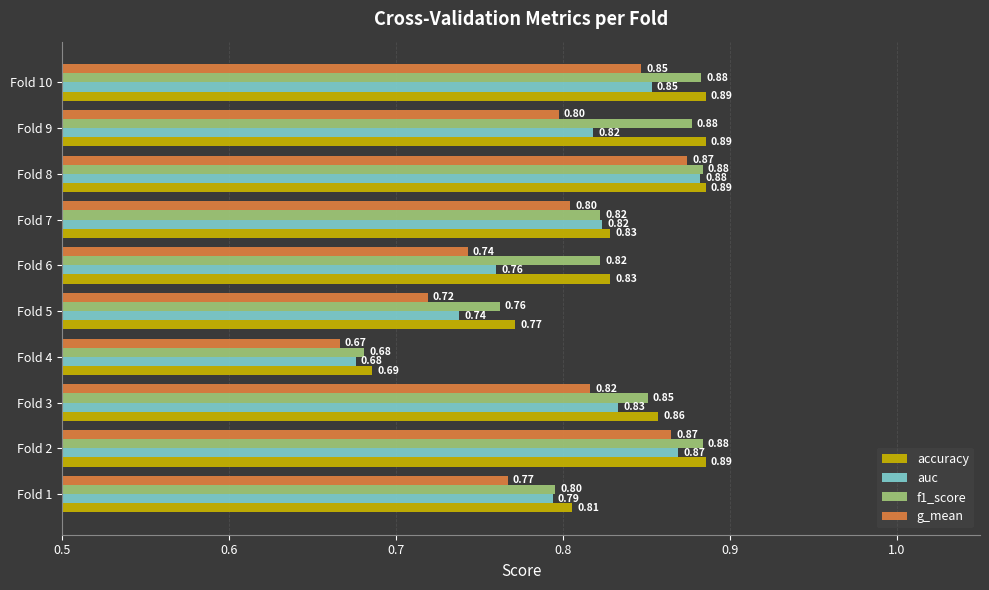

What is the sum of the accuracy values at Fold 2 and Fold 1?

1.7